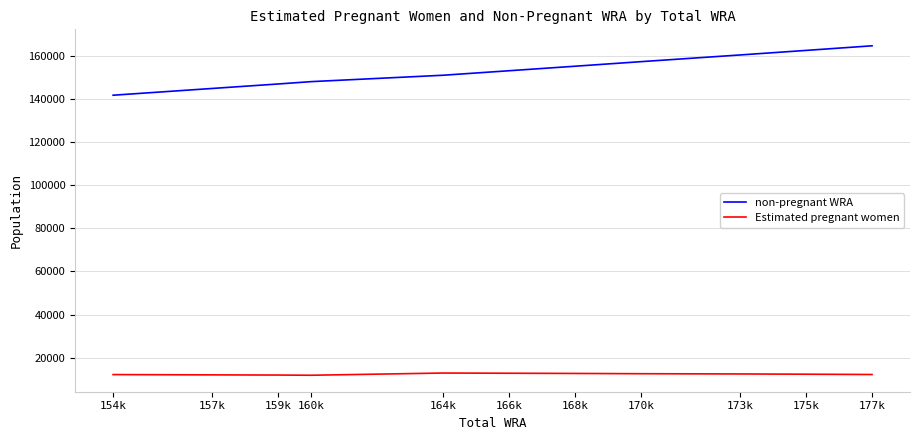

What is the spread (max minus min) of values at 157k?

133108.9